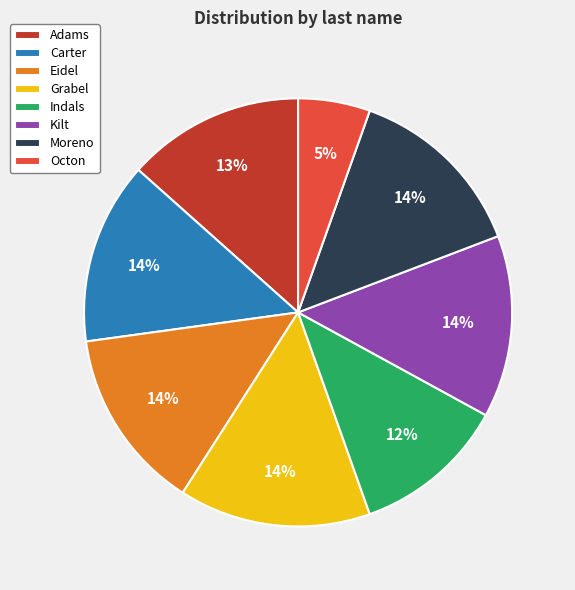

To the nearest percent, what portion does Eidel represent?

14%